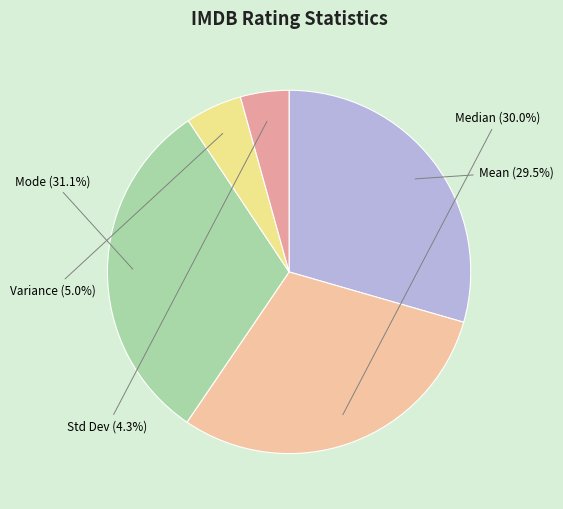

Which slice is the largest?

Mode